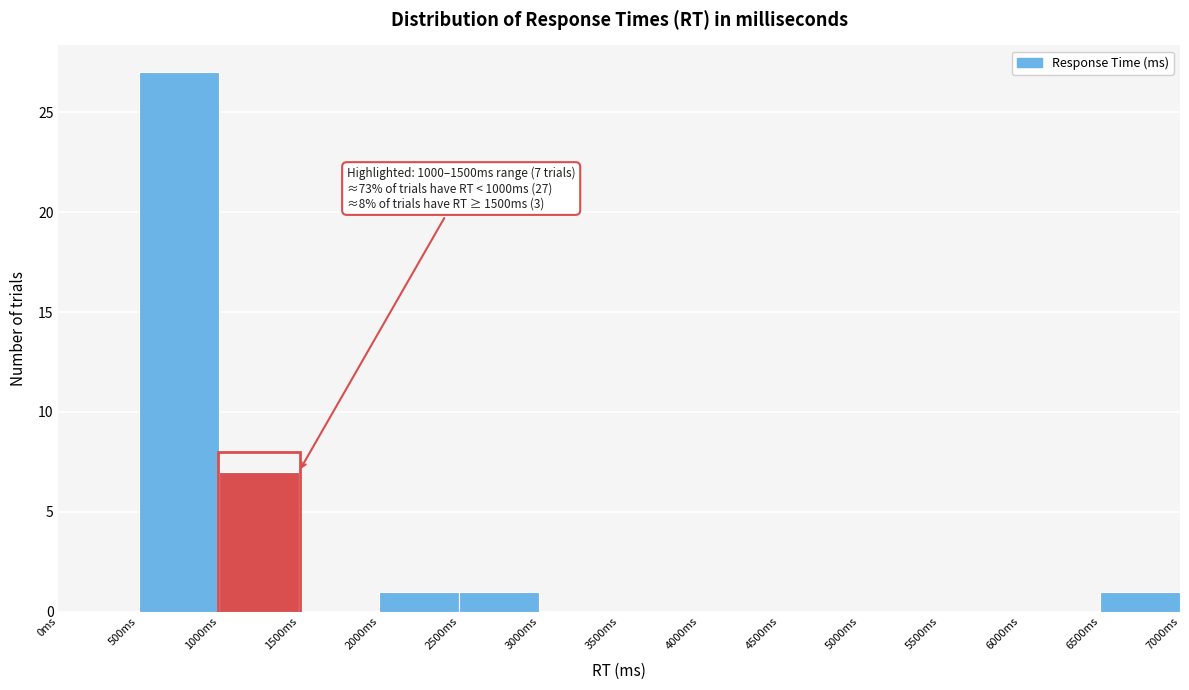

Which range on the x-axis has the tallest bar?

500 to 1000